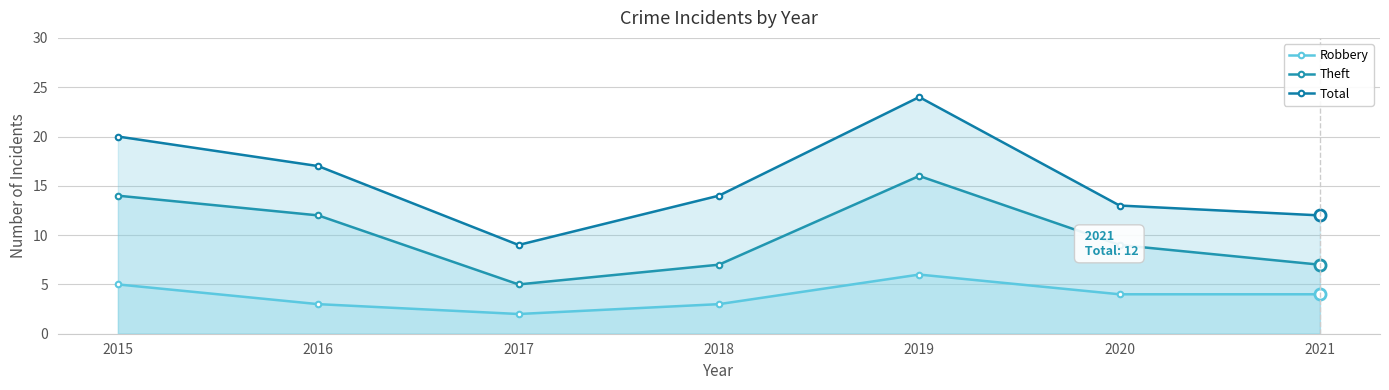

How many interior local valleys does the Robbery series have?

1